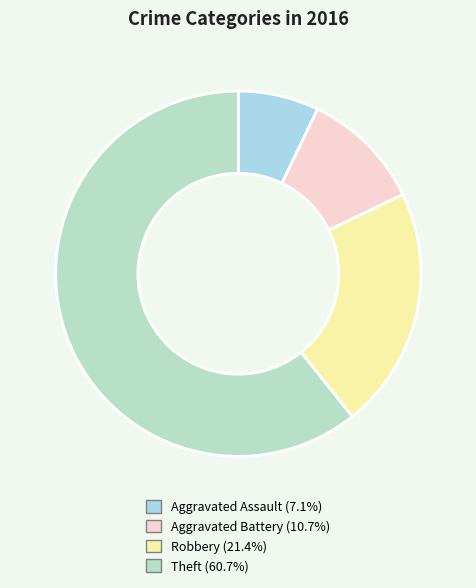

The Aggravated Battery slice represents 11% of the pie. True or false?

True